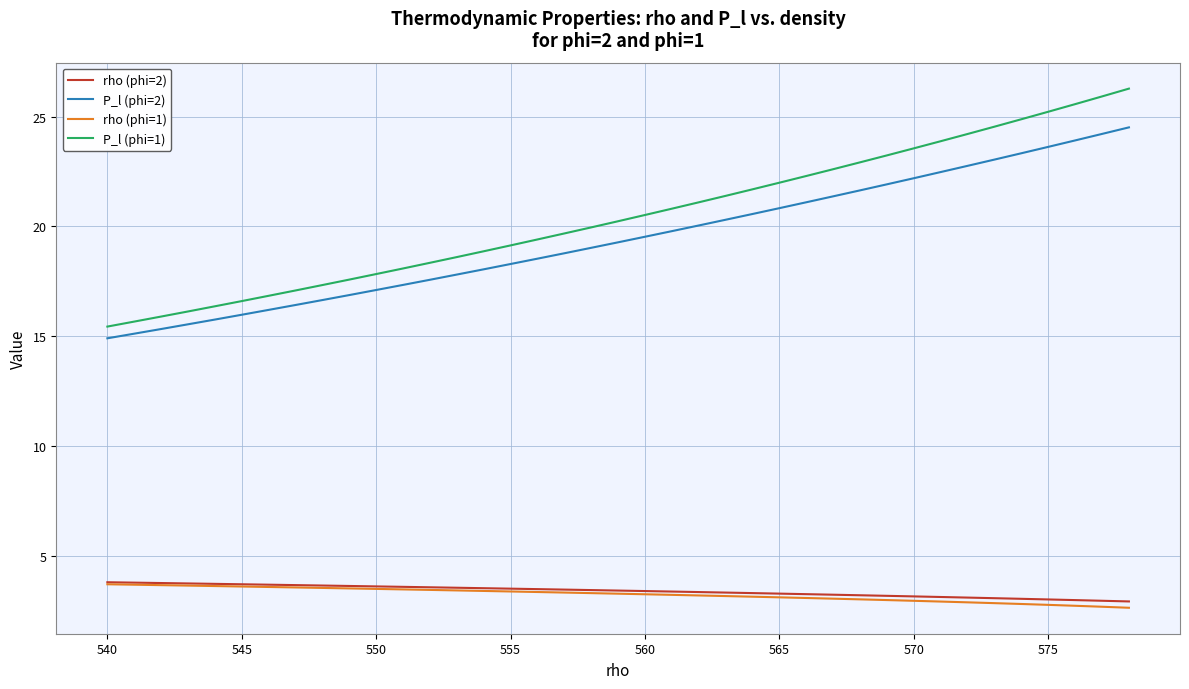

Which series has the largest range (max minus min)?

P_l (phi=1)